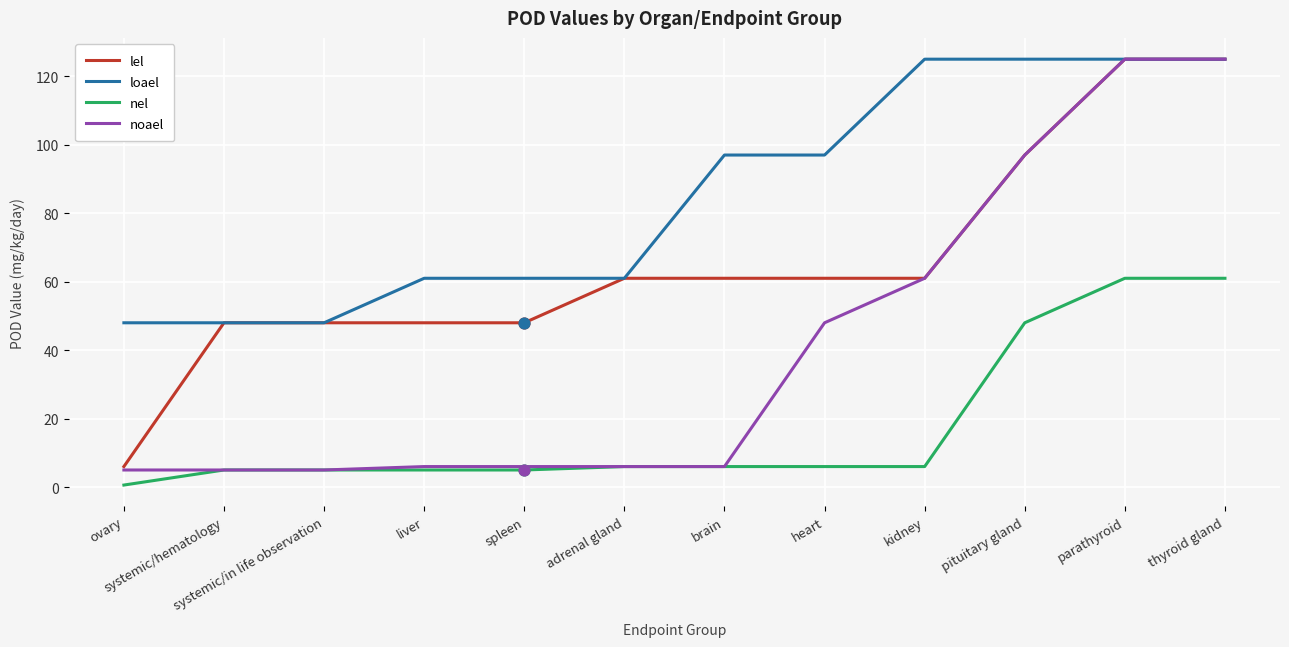

At how many categories does at least one series exceed 80?

6